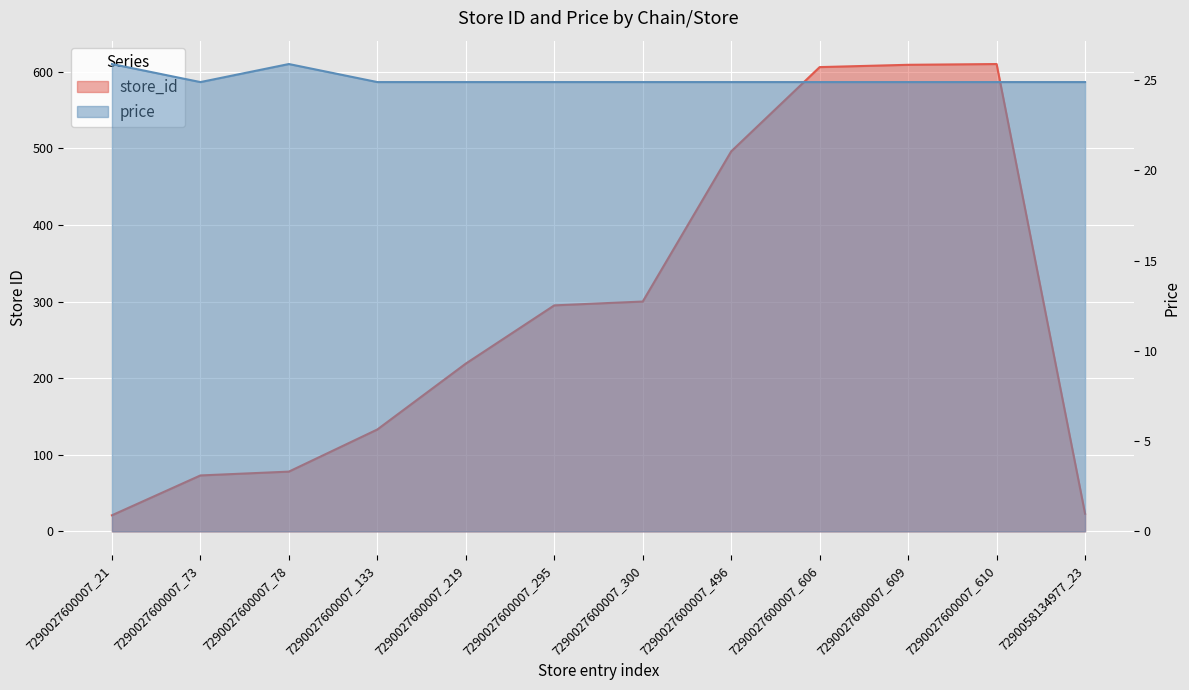

How many price values are between 24 and 25?

10